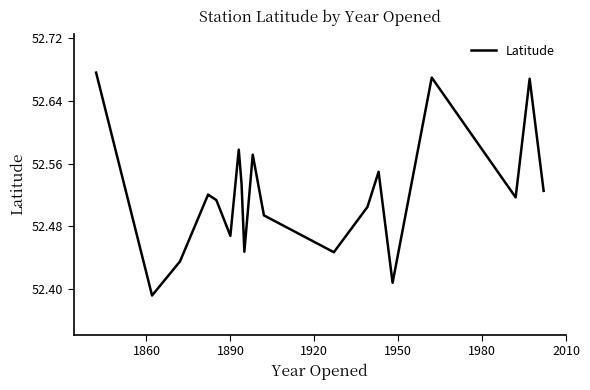

What is the greatest value displayed?

52.7